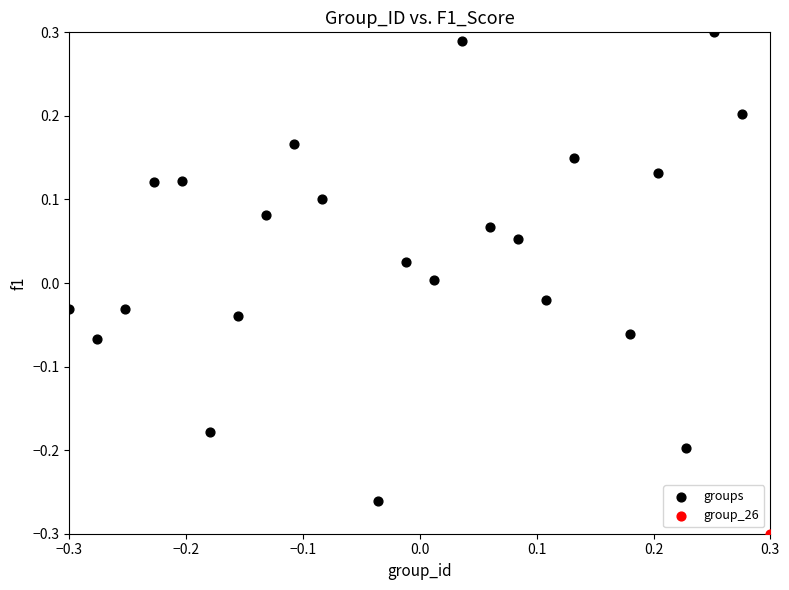

What are all the series names shown in the legend?

groups, group_26